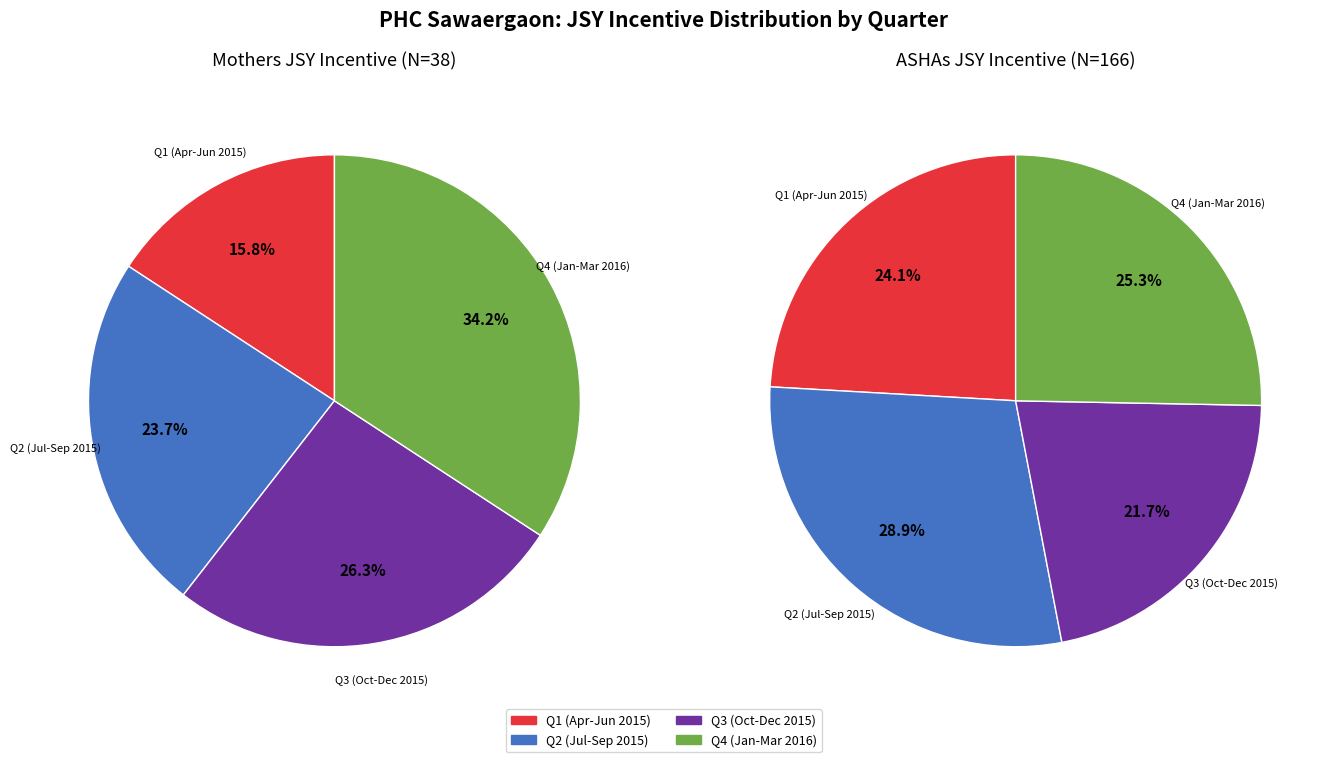

The Aug-2015 slice represents 1% of the pie. True or false?

False